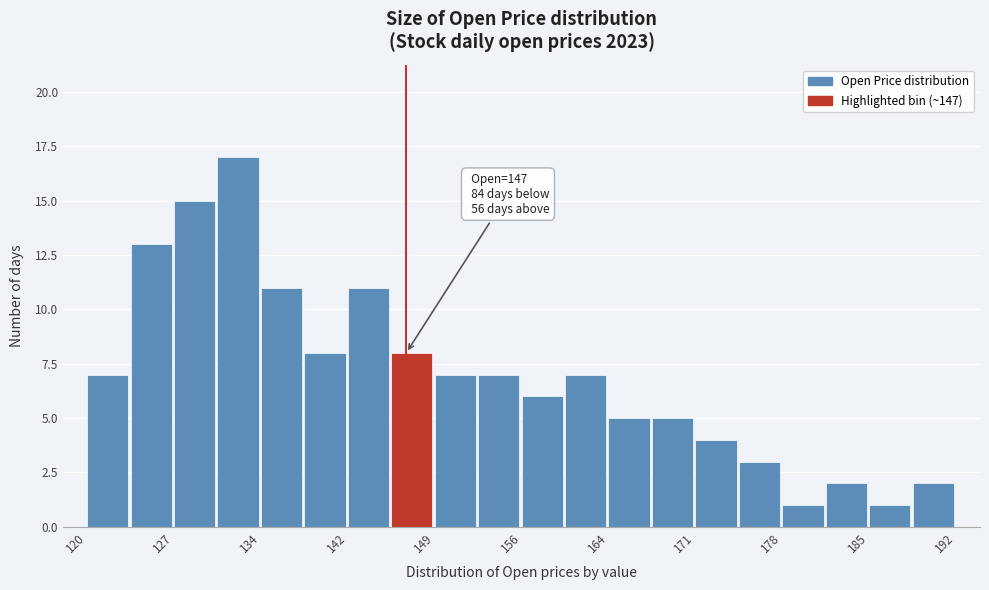

Around what value on the x-axis is the tallest bar? Give the approximate position of its centre, as read against the axis.

133